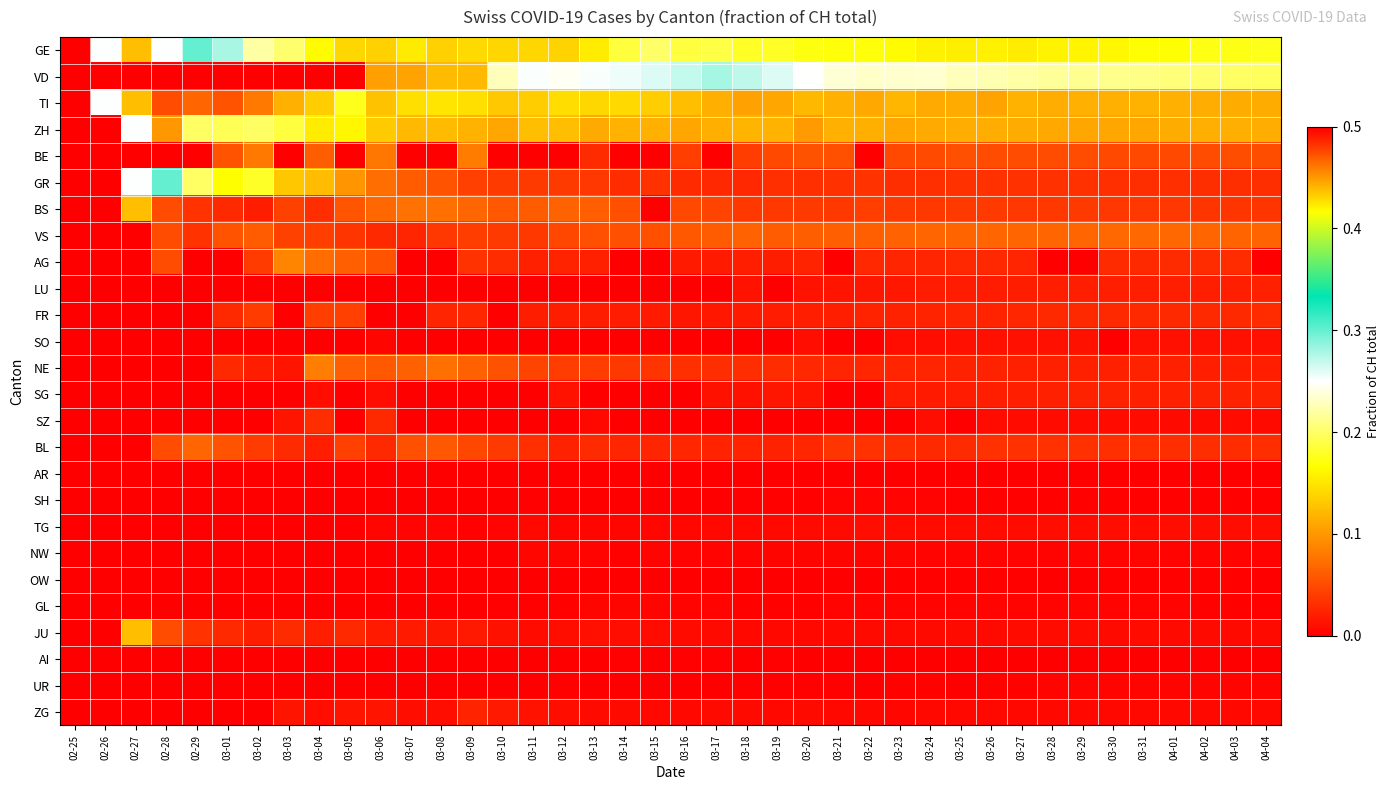

Which series has the largest range (max minus min)?

GR